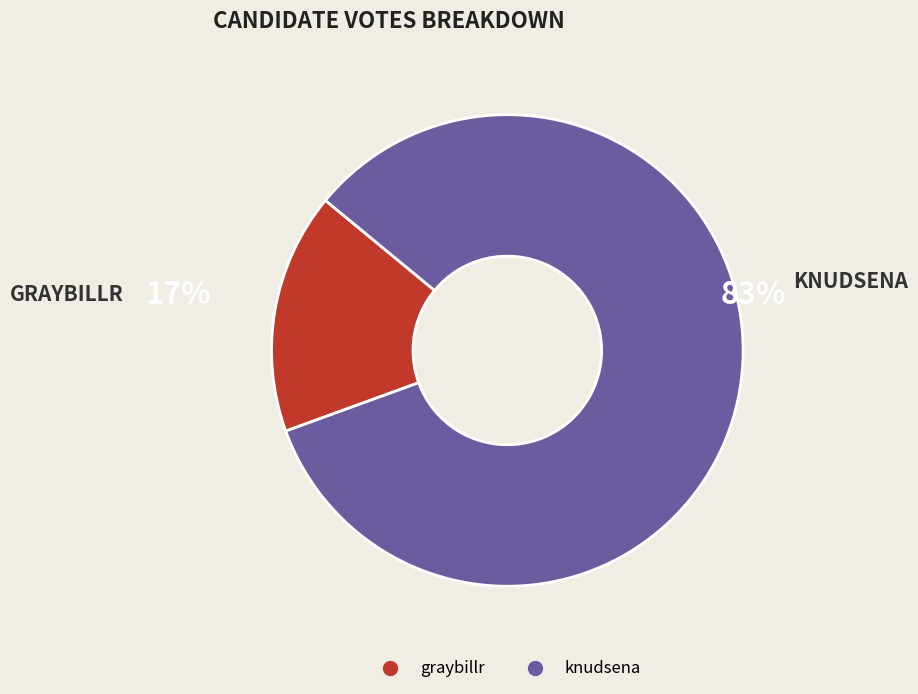

To the nearest percent, what percentage of the pie is knudsena?

83%